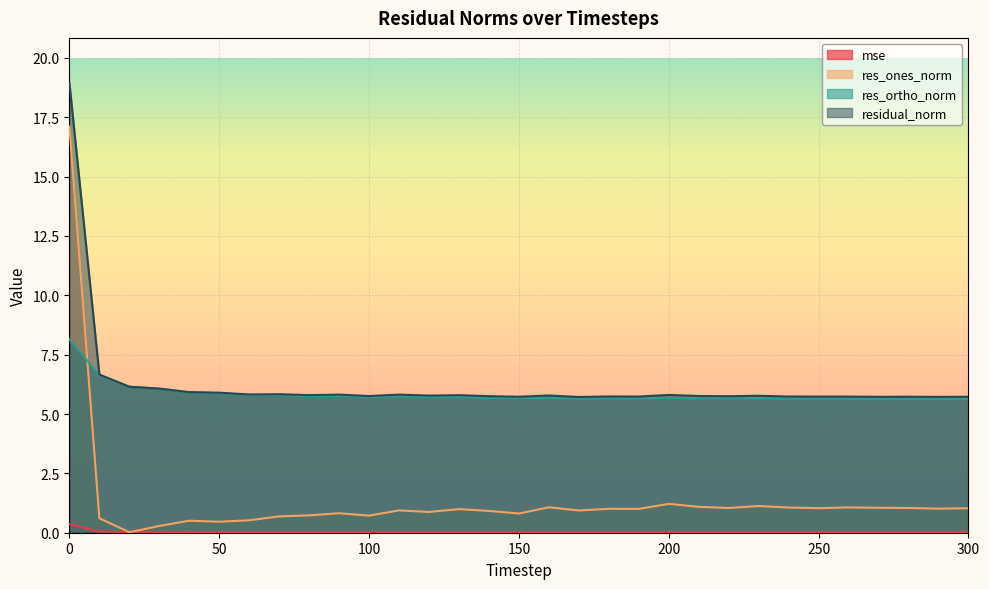

How many lines are shown in the chart?

4